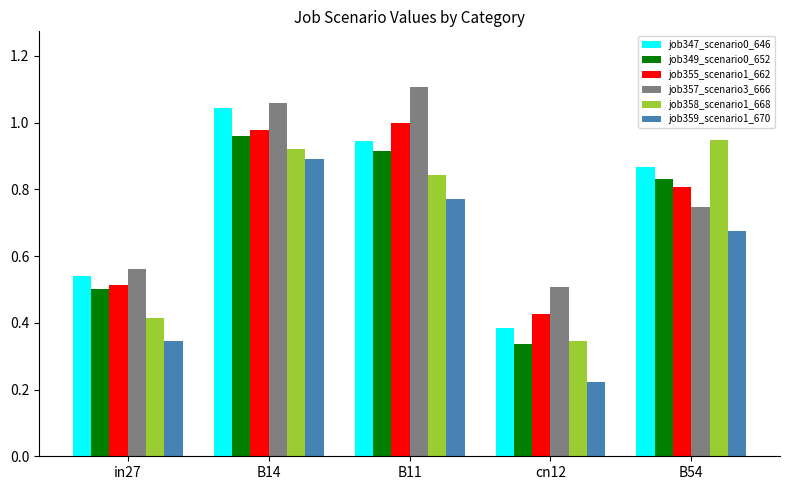

At which label is job349_scenario0_652 closest to 0?

cn12